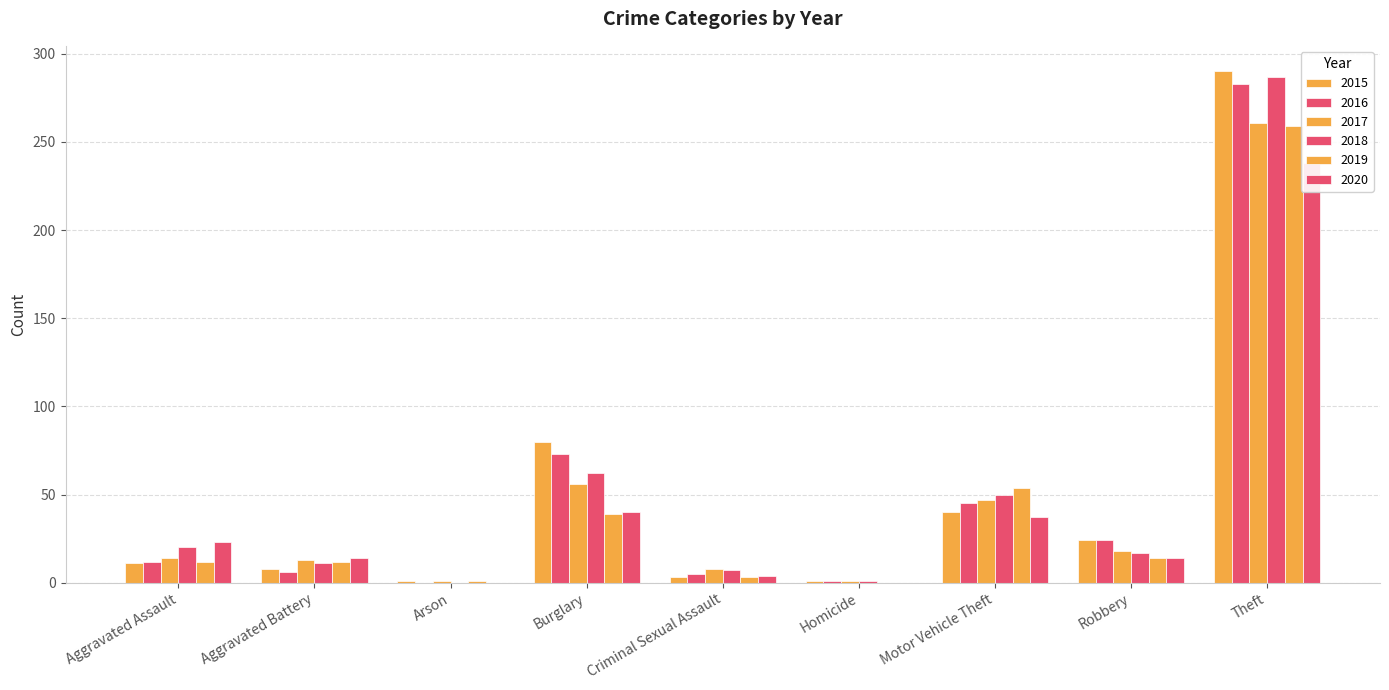

Which series changed the most between Aggravated Battery and Robbery?

2016